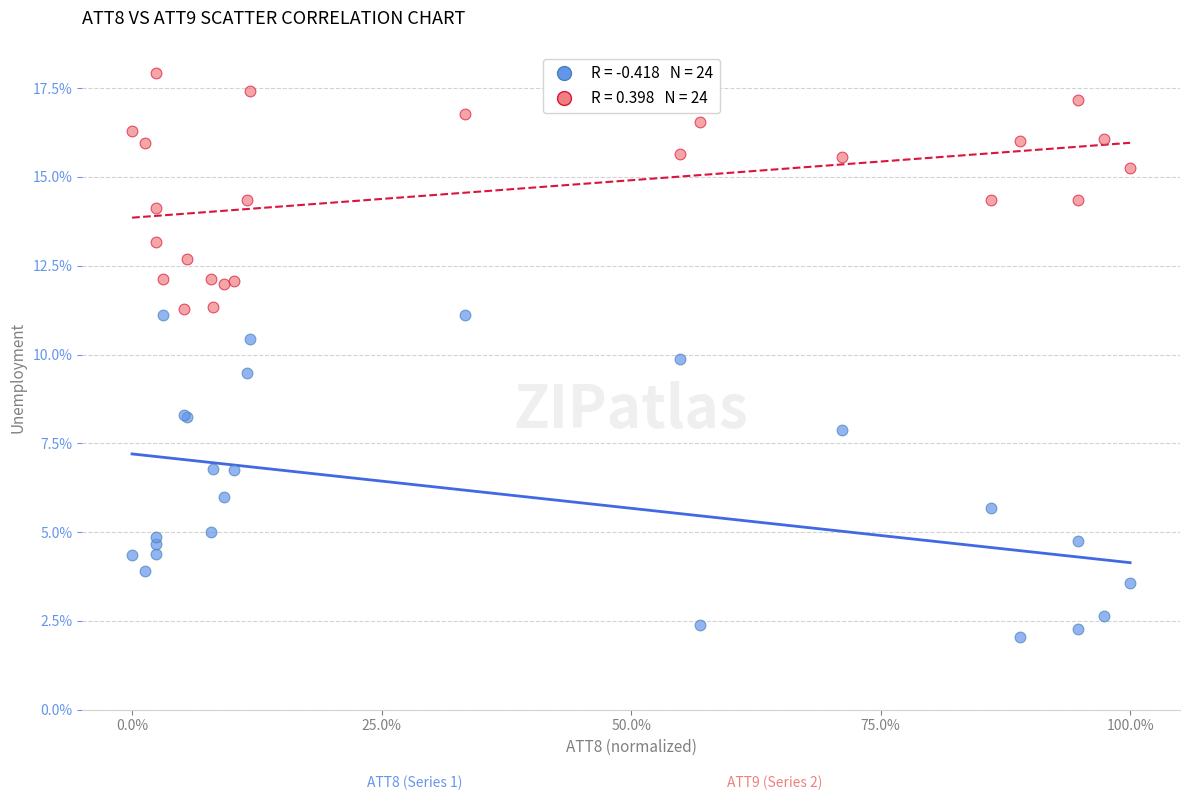

Across all series, what Y value is closest to 9?

9.5